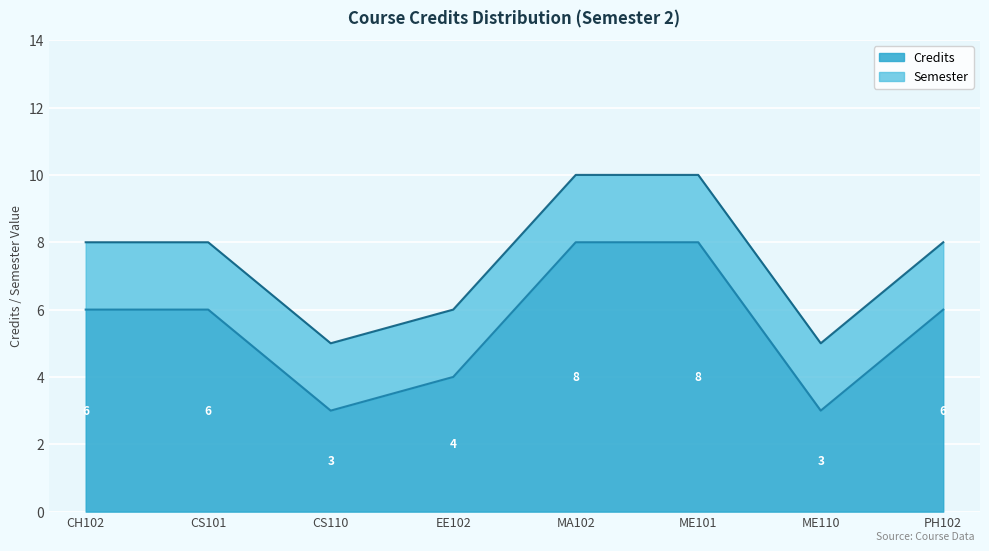

The chart shows a value of 8 at ME101. True or false?

True